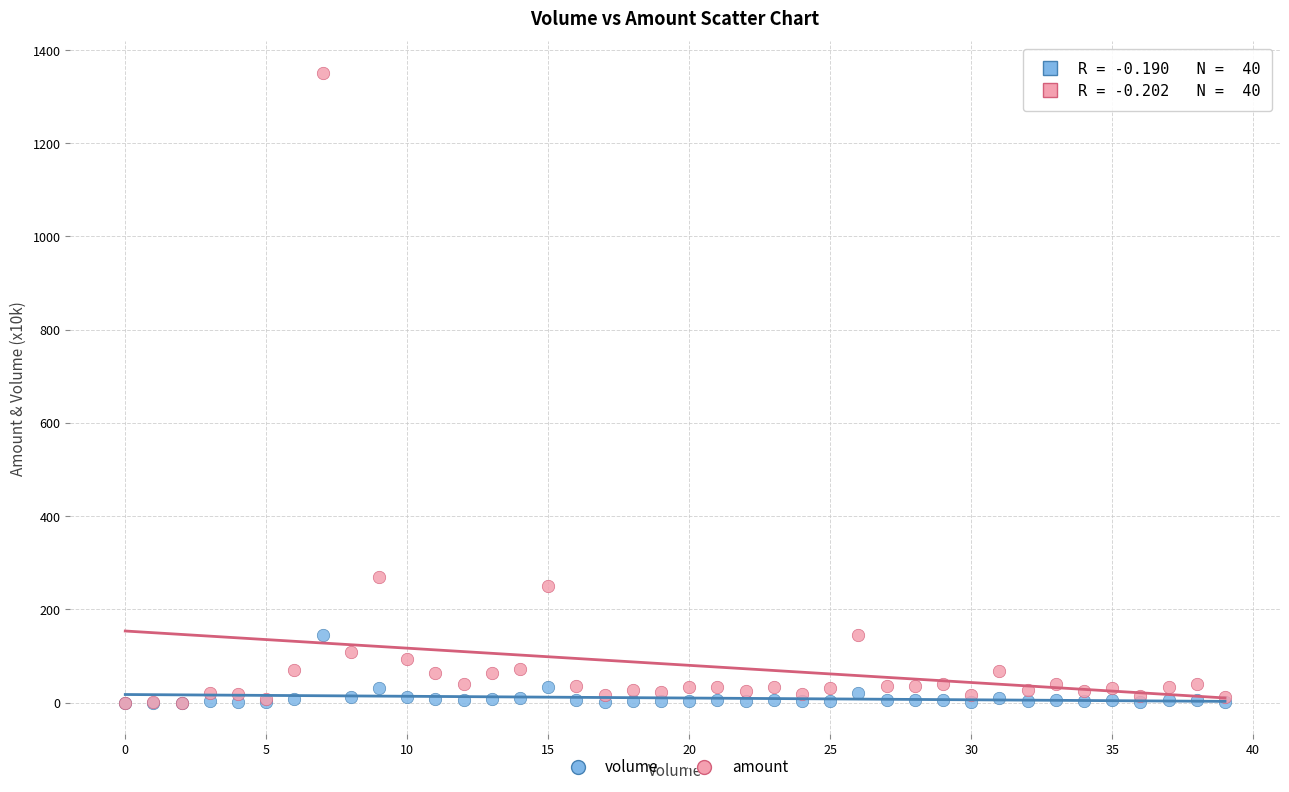

Across all series, what Y value is closest to 675?

269.7